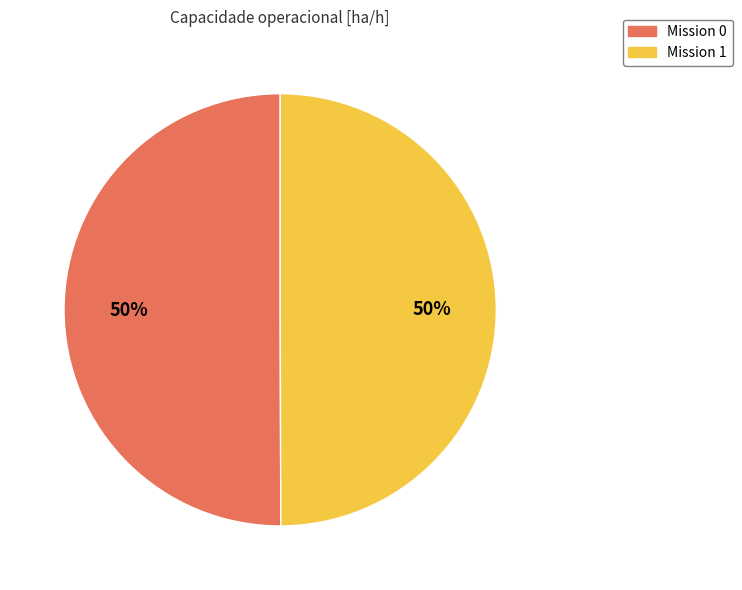

To the nearest percent, what is the average slice percentage?

50%